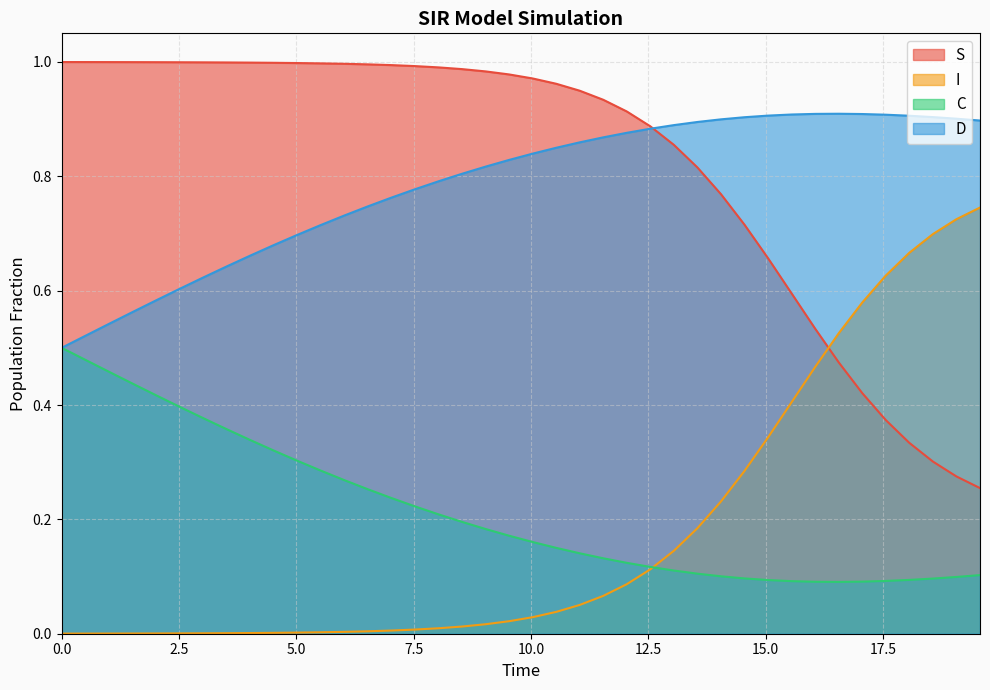

What are all the series names shown in the legend?

S, I, C, D